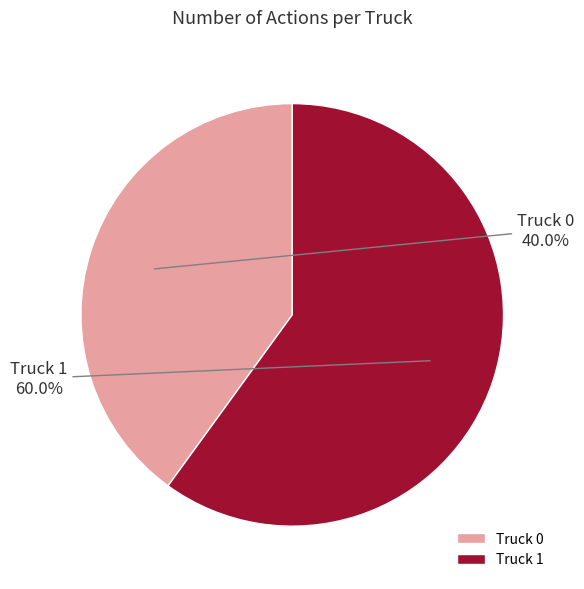

What percentage do Truck 1 and Truck 0 together represent?

100.0%